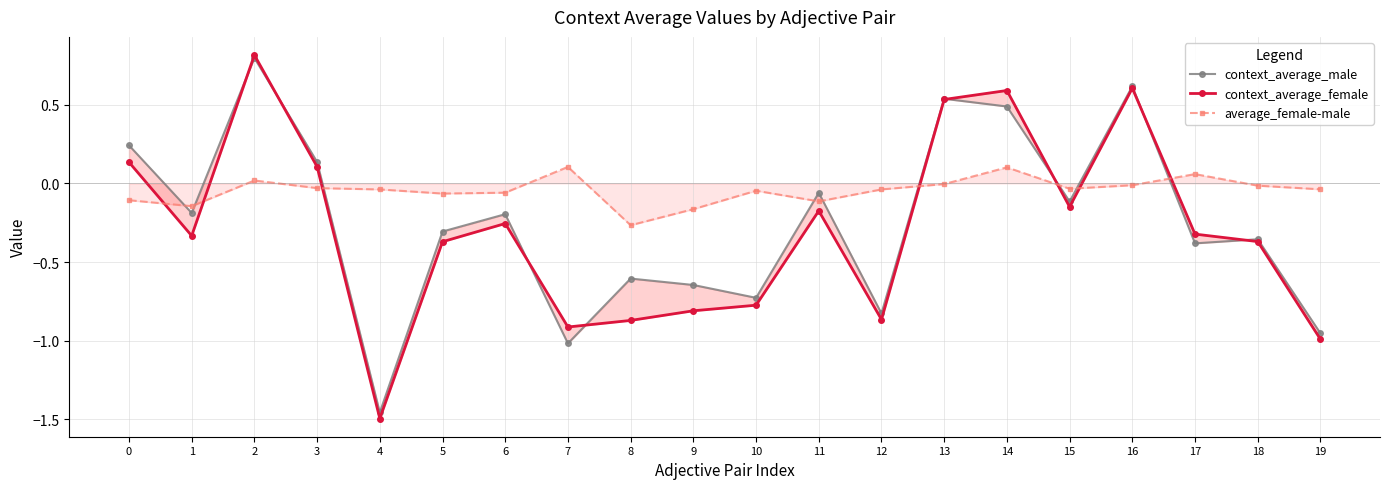

How many intersections are there between average_female-male and context_average_female?

7